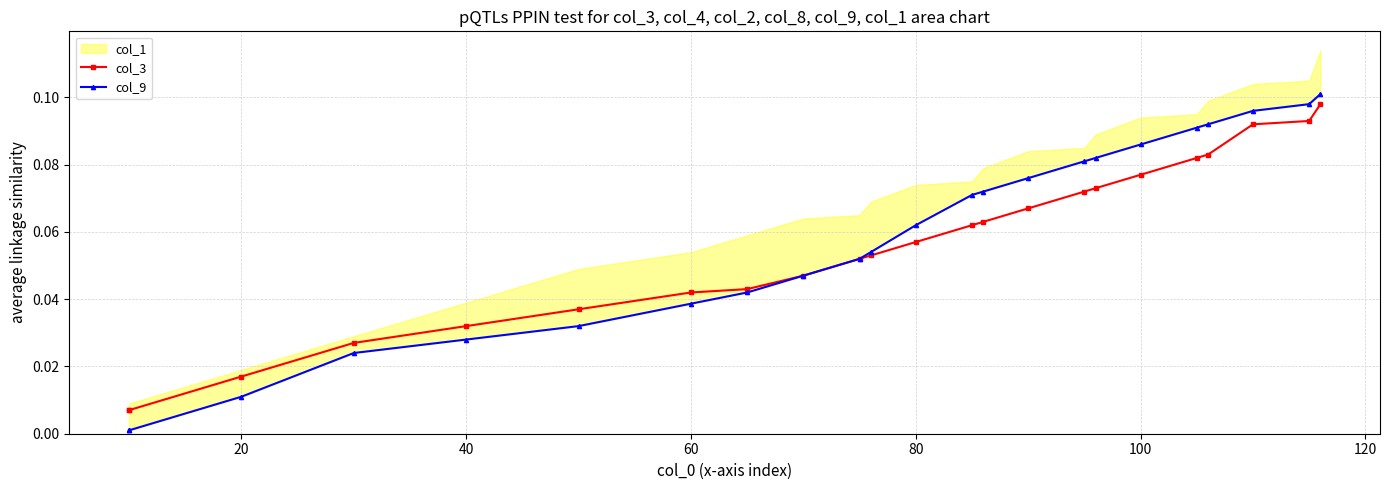

True or false: col_3 has more than 1 interior local peaks.

False